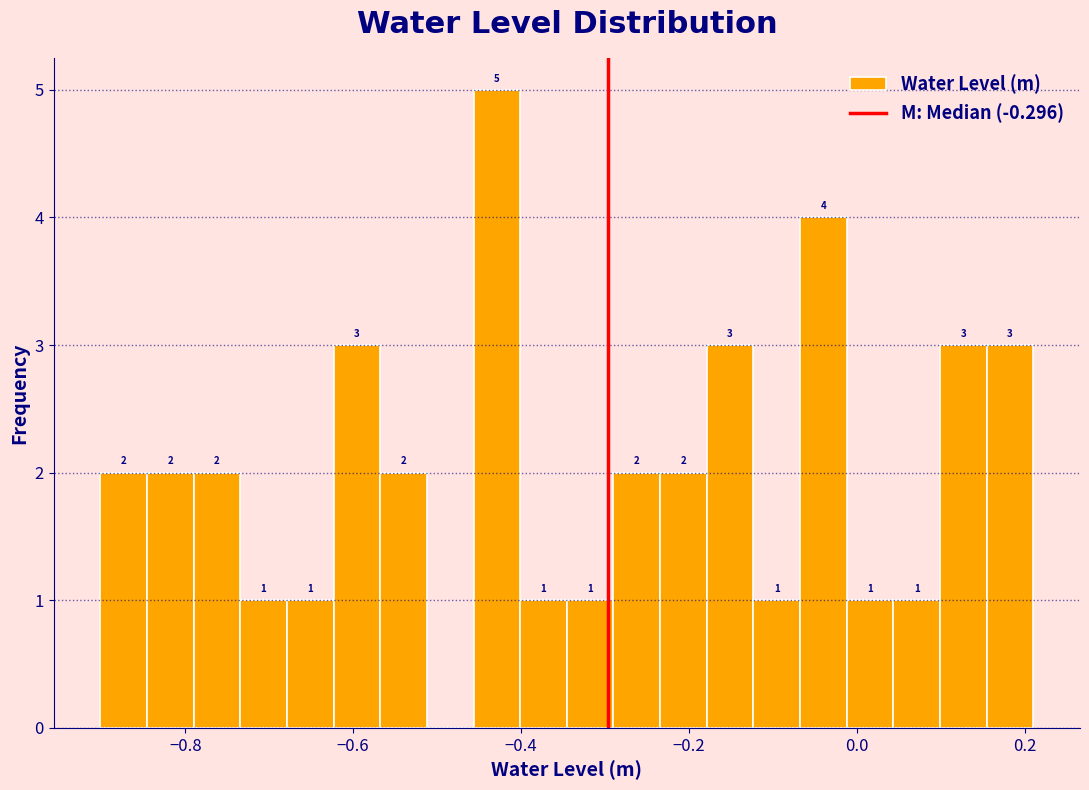

Around what value on the x-axis is the tallest bar? Give the approximate position of its centre, as read against the axis.

-0.42